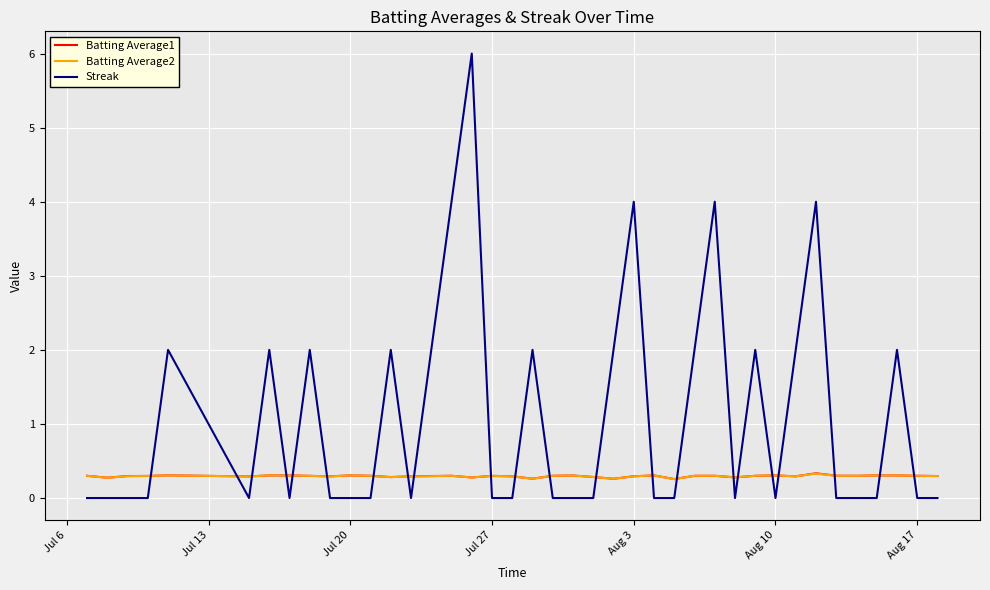

After their last crossing, which series has the higher values: Streak or Batting Average1?

Batting Average1